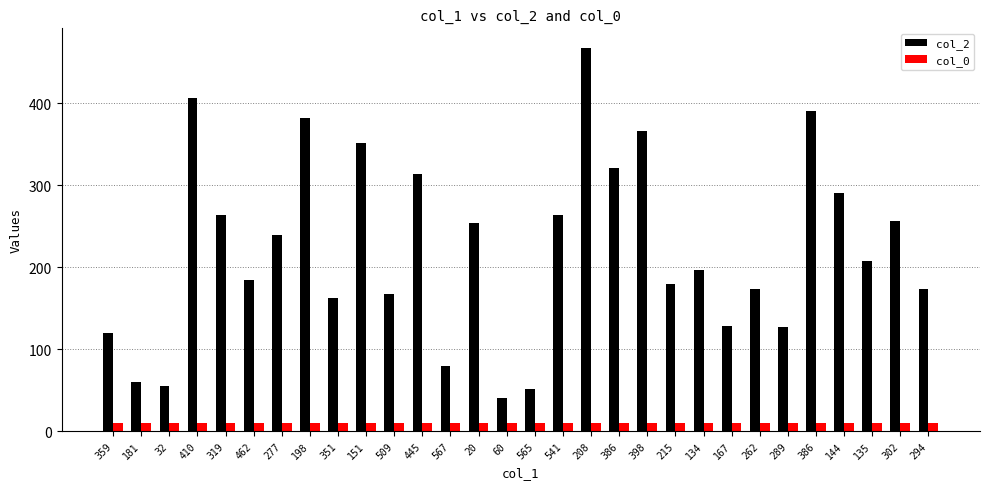

How many distinct data groups are displayed?

2